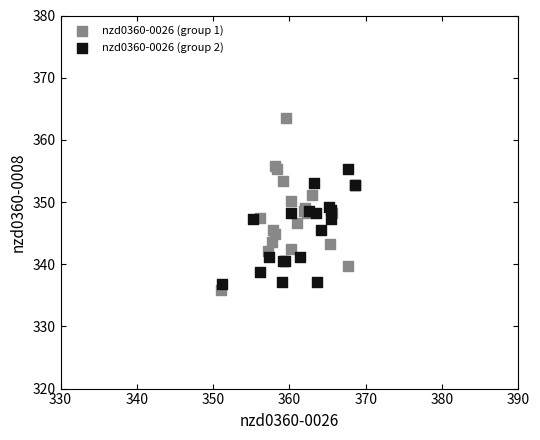

Which series has the largest Y range (max minus min)?

nzd0360-0026 (group 1)